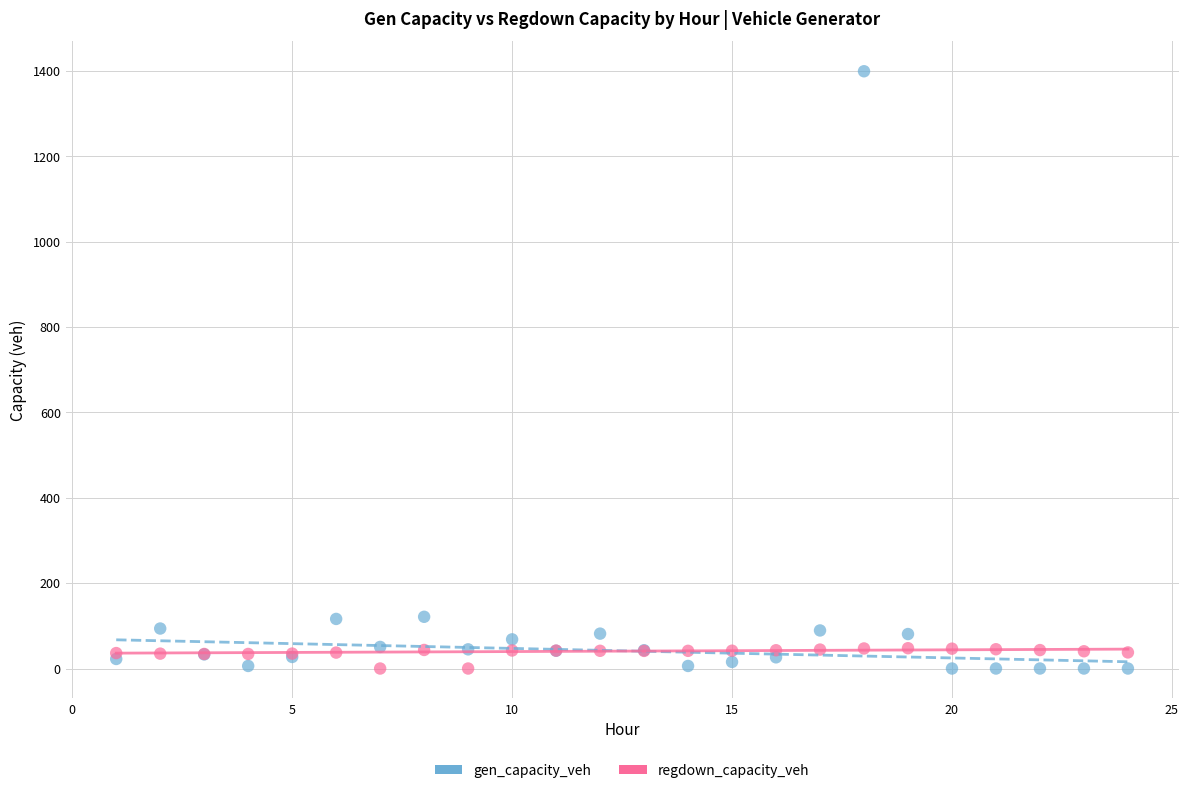

Which series contains the highest Y value?

gen_capacity_veh